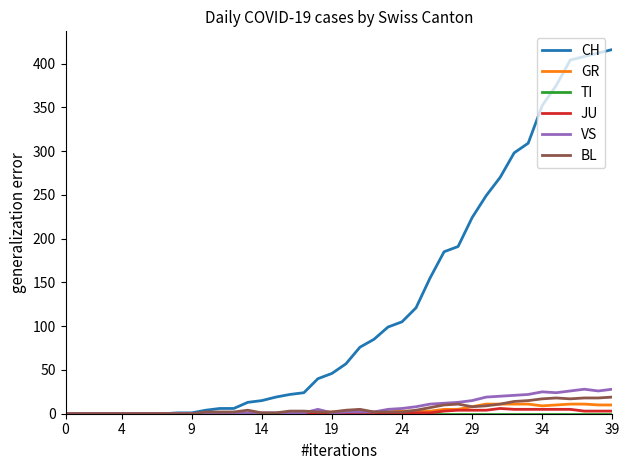

Which series has the widest spread of values?

CH